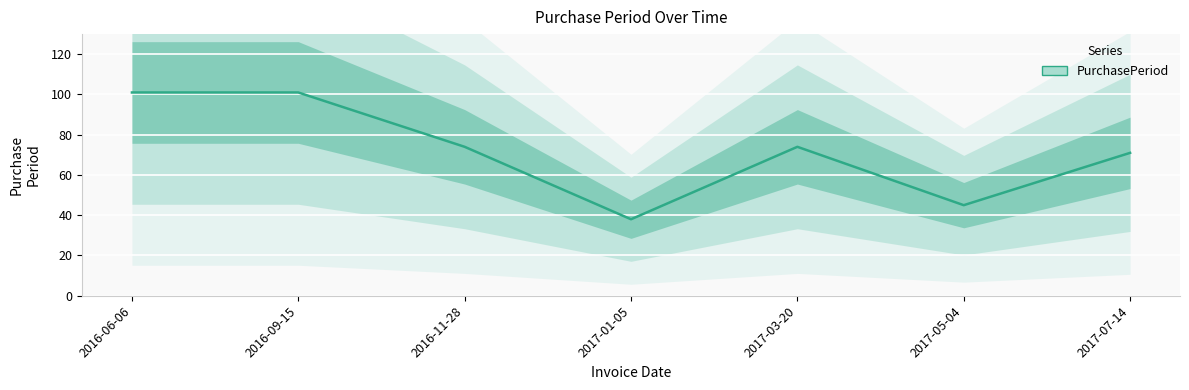

Where is the data nearest to the value 69?

2017-07-14